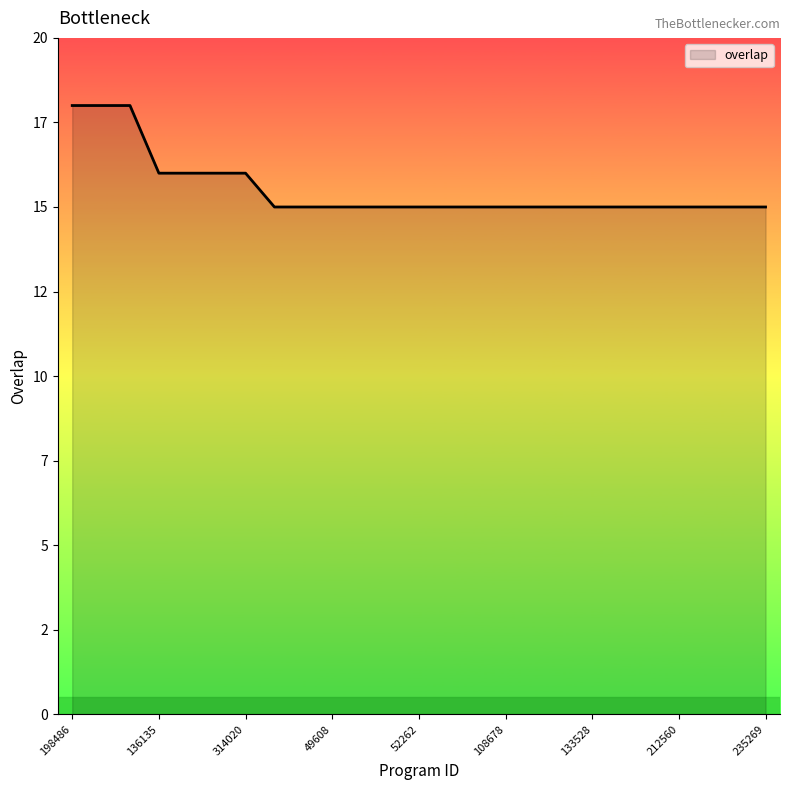

Does the chart have visible grid lines?

No